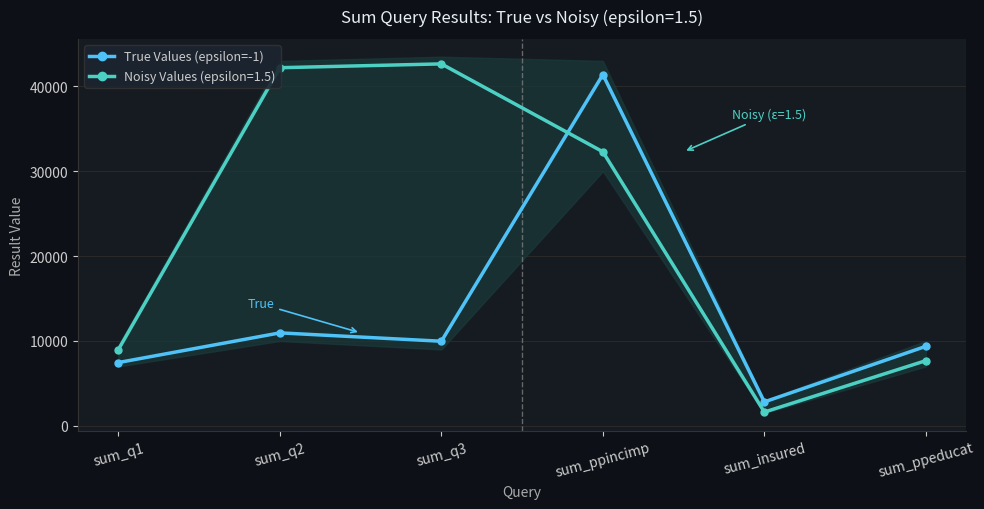

Is it true that the value at sum_q3 is 9966?

True